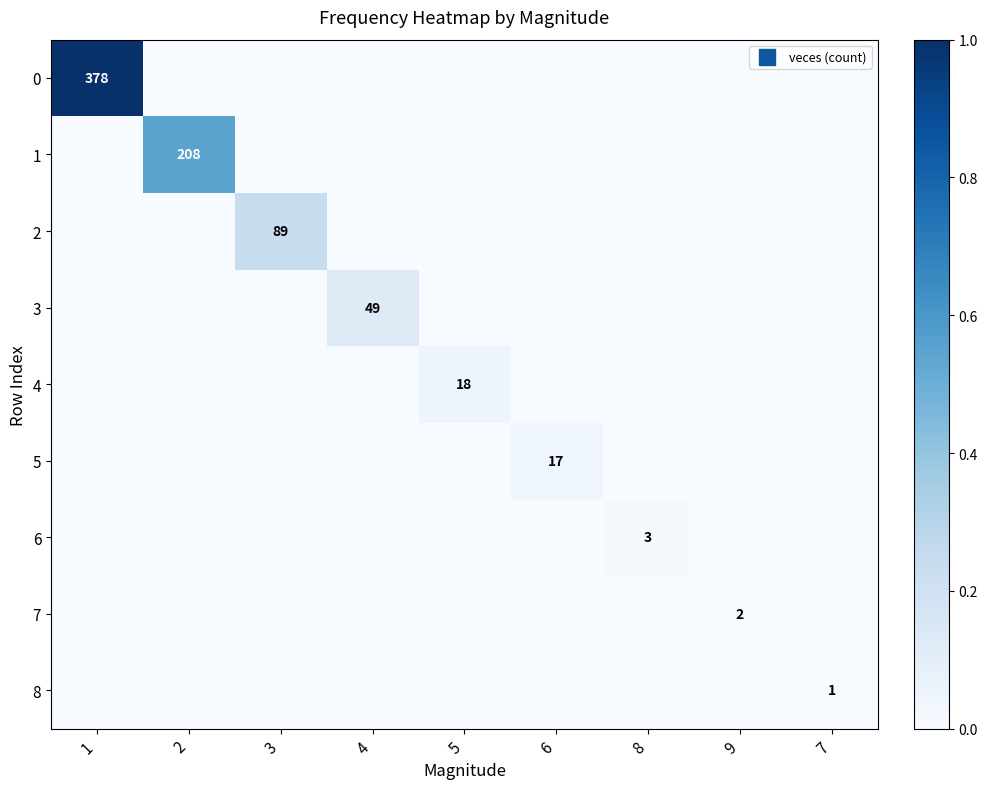

Rank the series by their maximum value, from lowest to highest.

8, 7, 6, 5, 4, 3, 2, 1, 0